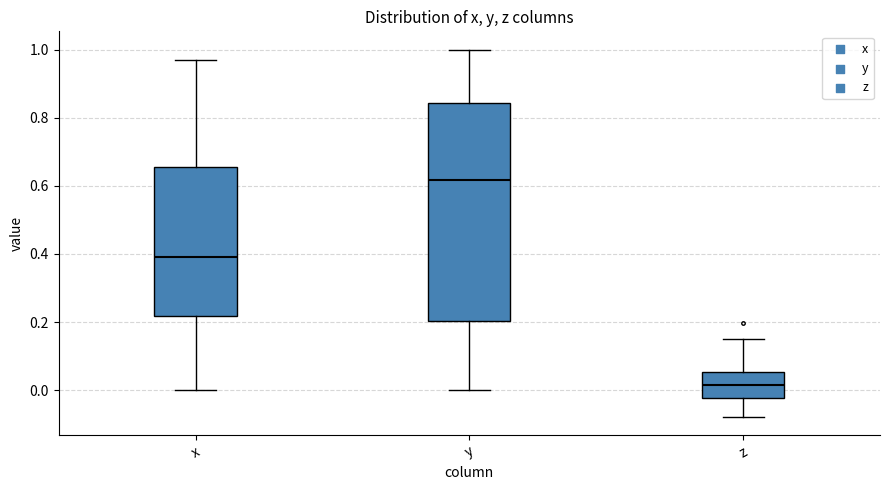

Where does the lower whisker of the box for x end on the y-axis? The values are not printed on the chart, so give them approximately, as read against the axis.

0.00